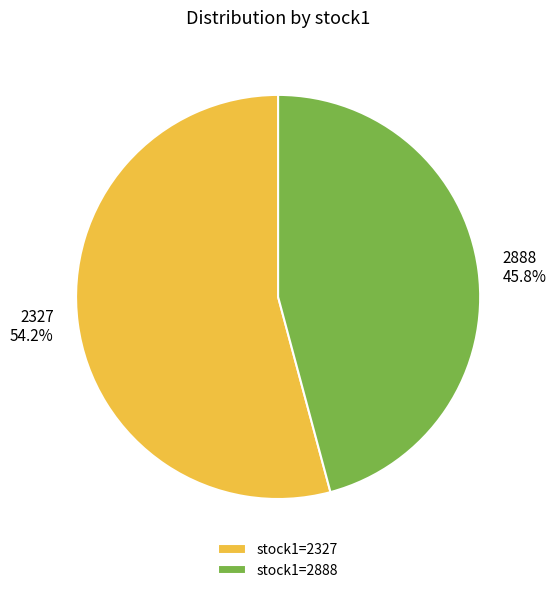

Count the number of slices in the pie.

2